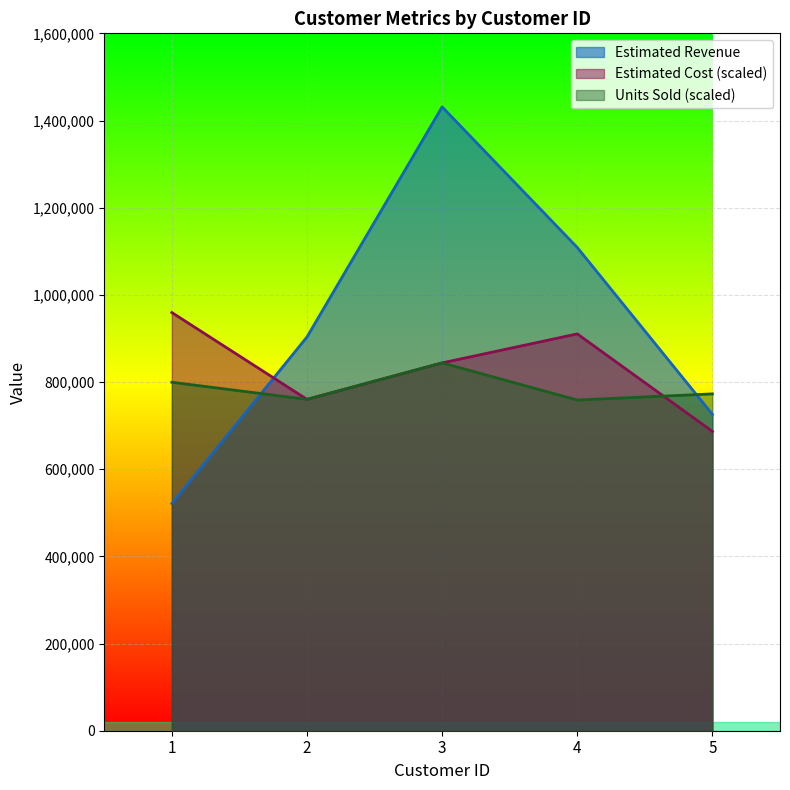

What is the highest value of the Estimated Revenue series?

1431191.0